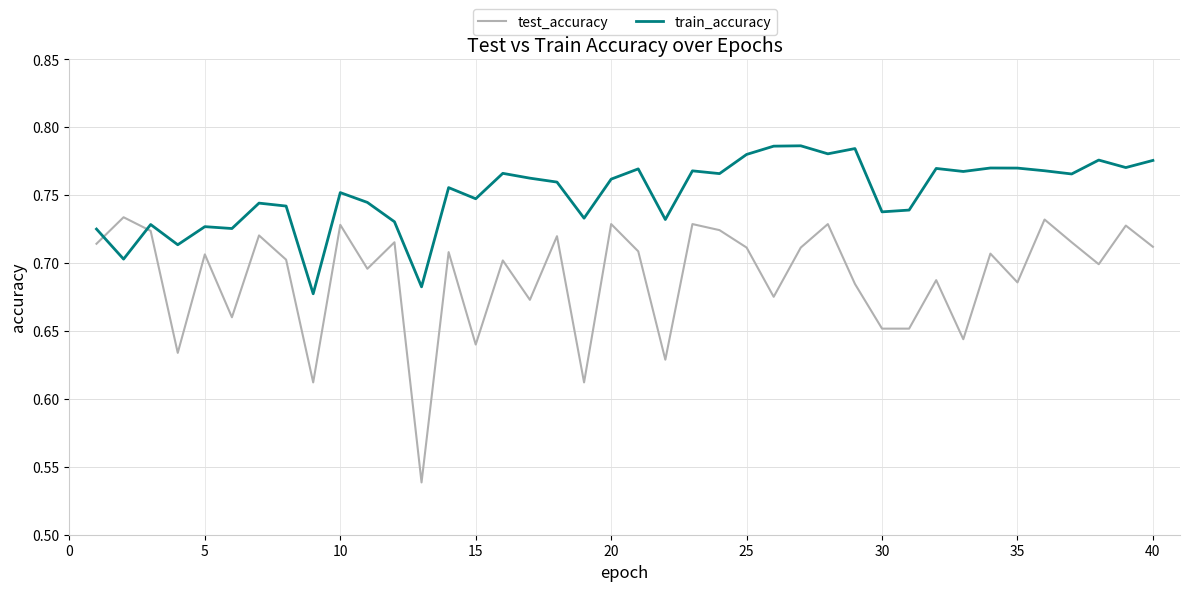

Which series has the largest total across all categories?

train_accuracy